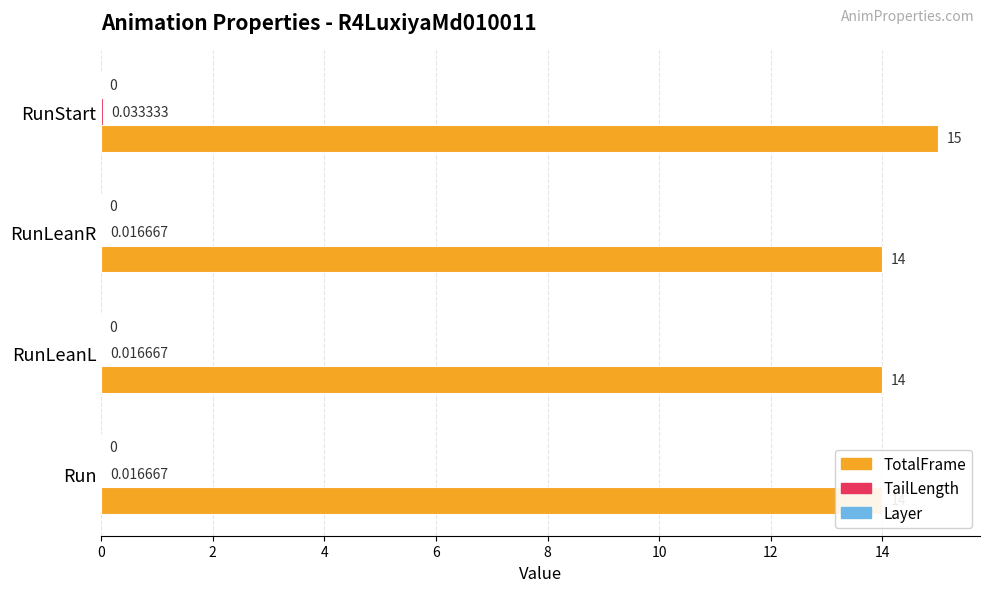

How many categories are shown in the chart?

4